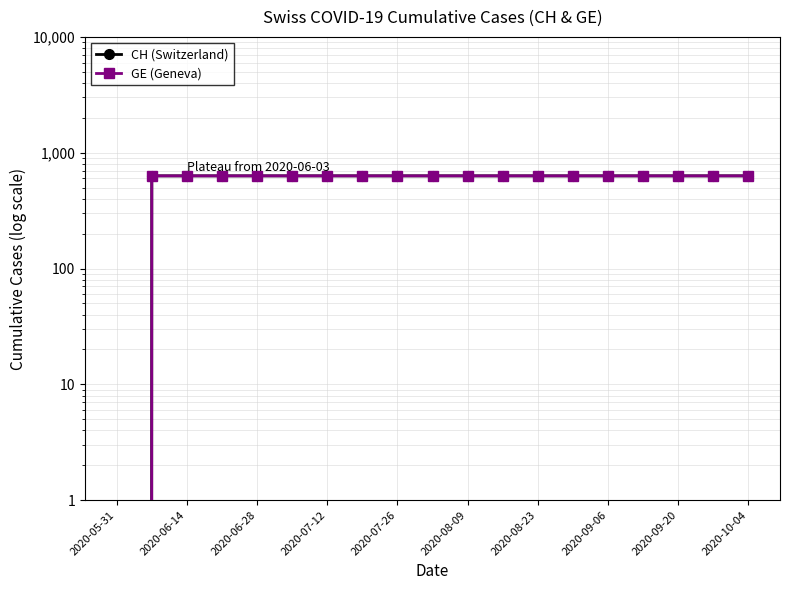

True or false: CH (Switzerland) and GE (Geneva) intersect in this chart.

False